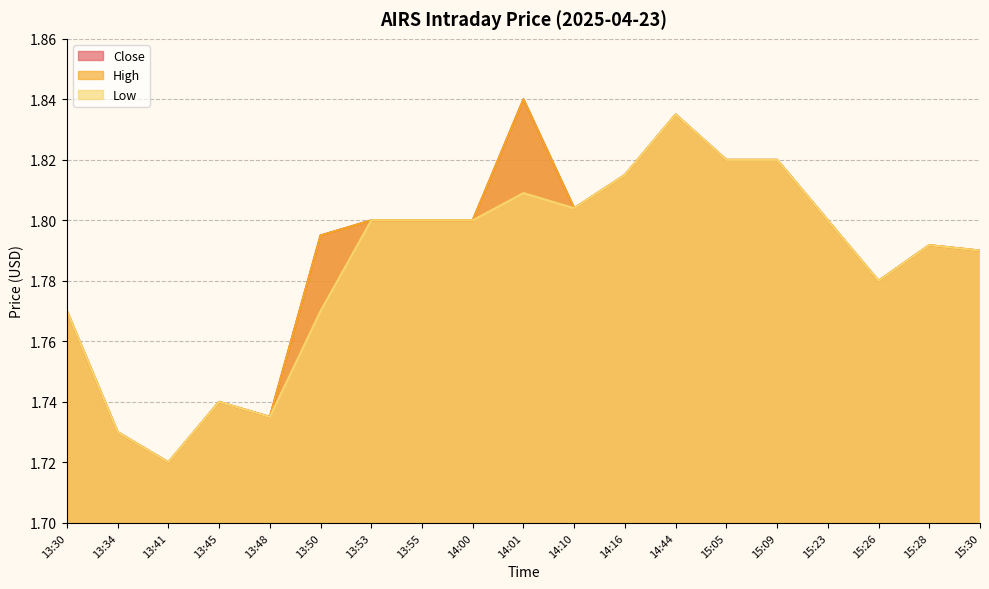

True or false: High and Close intersect in this chart.

False